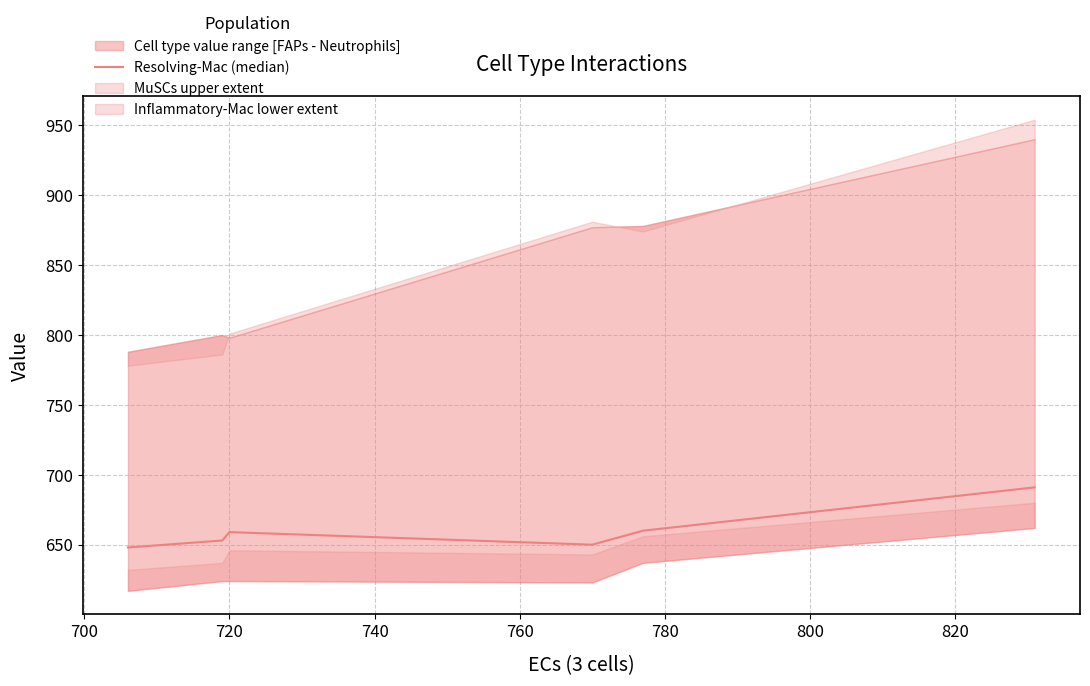

What is the sum of the values at 700 and 760?

1313